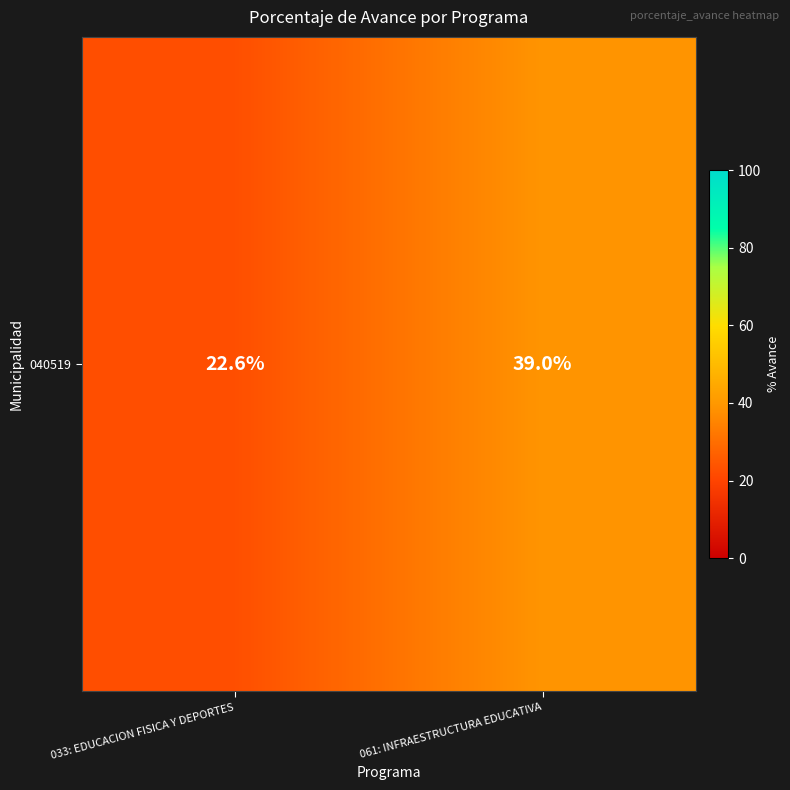

What is the difference between the maximum and minimum values?

16.4